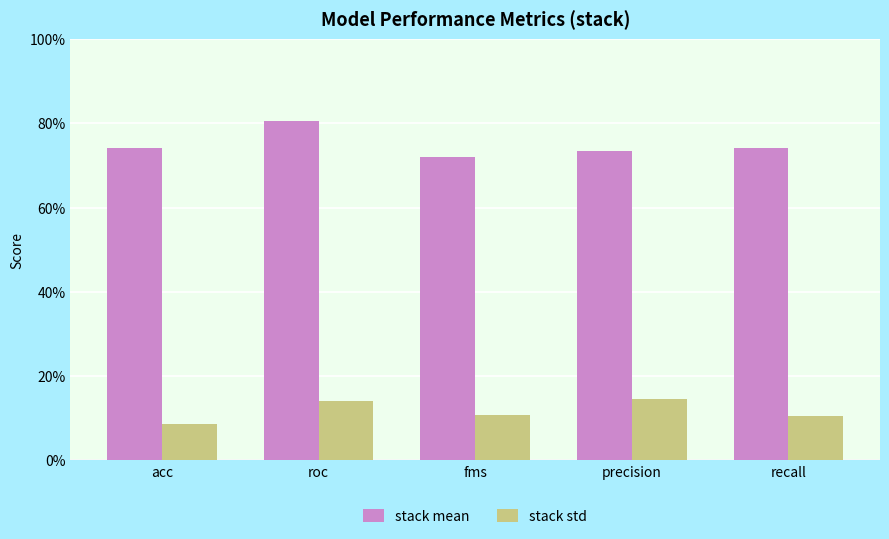

What is the smallest value displayed?

0.1